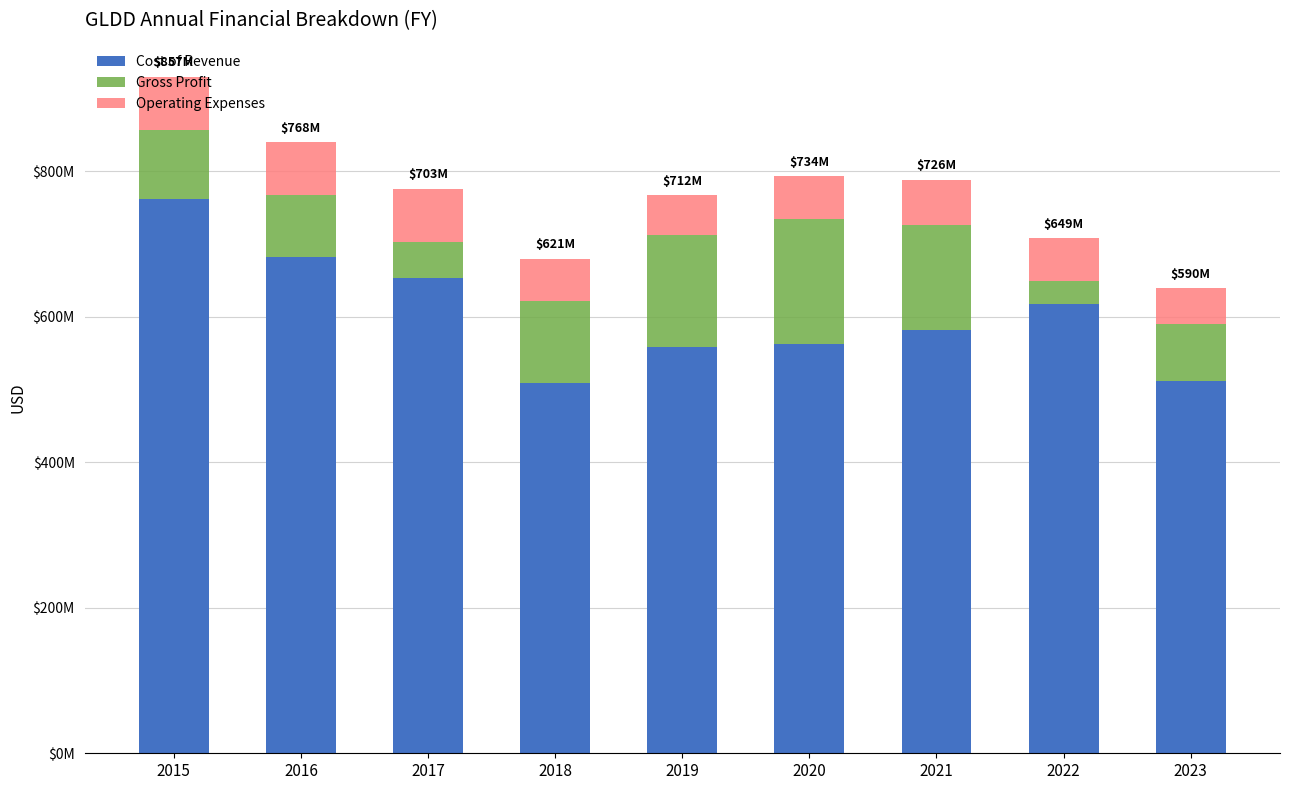

Does the chart contain any negative values?

No